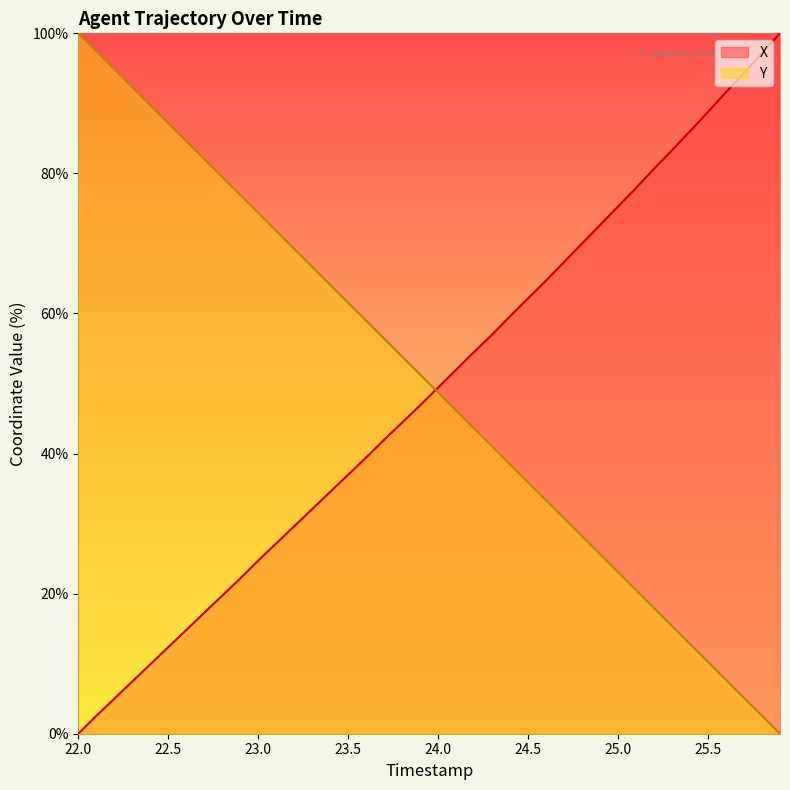

What is the difference between the maximum and minimum values in the X series?

100.0